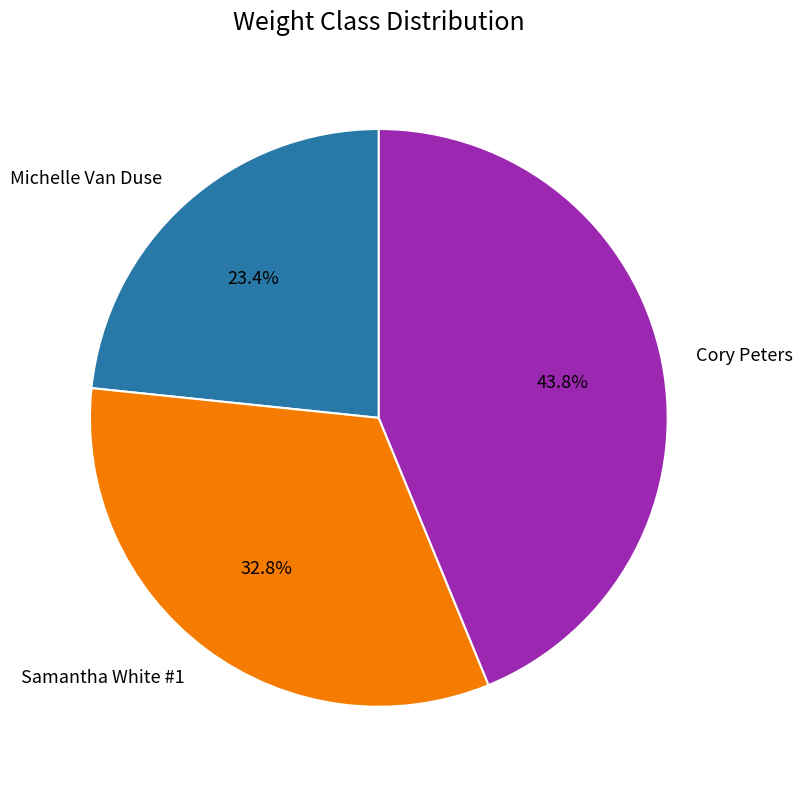

Is it true that Michelle Van Duse is 23% of the pie?

True